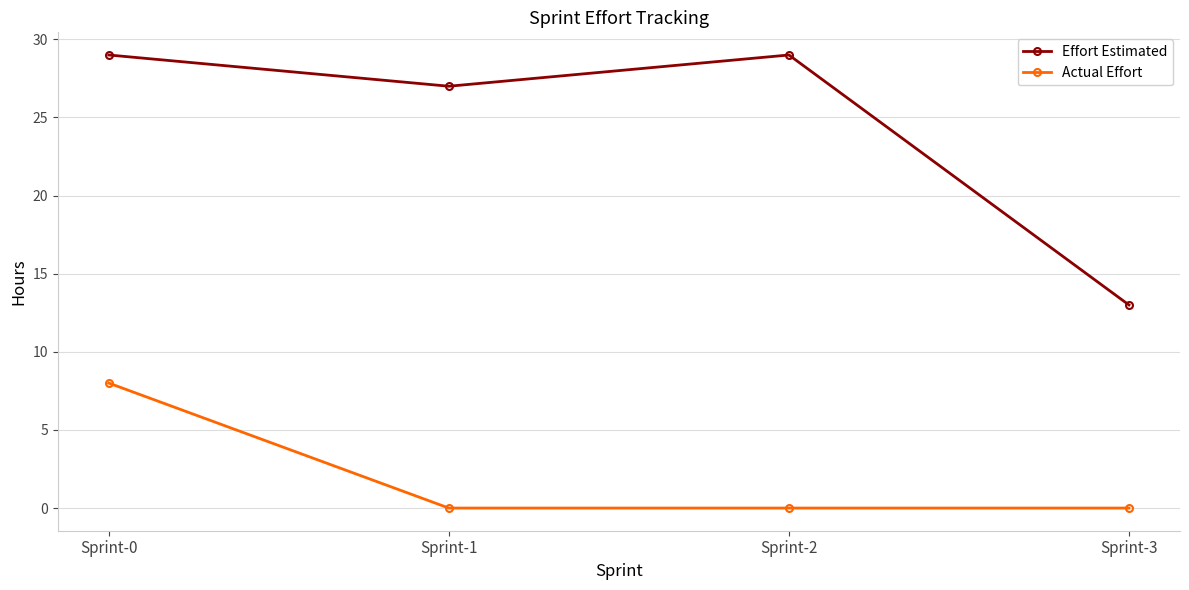

True or false: Actual Effort and Effort Estimated intersect in this chart.

False